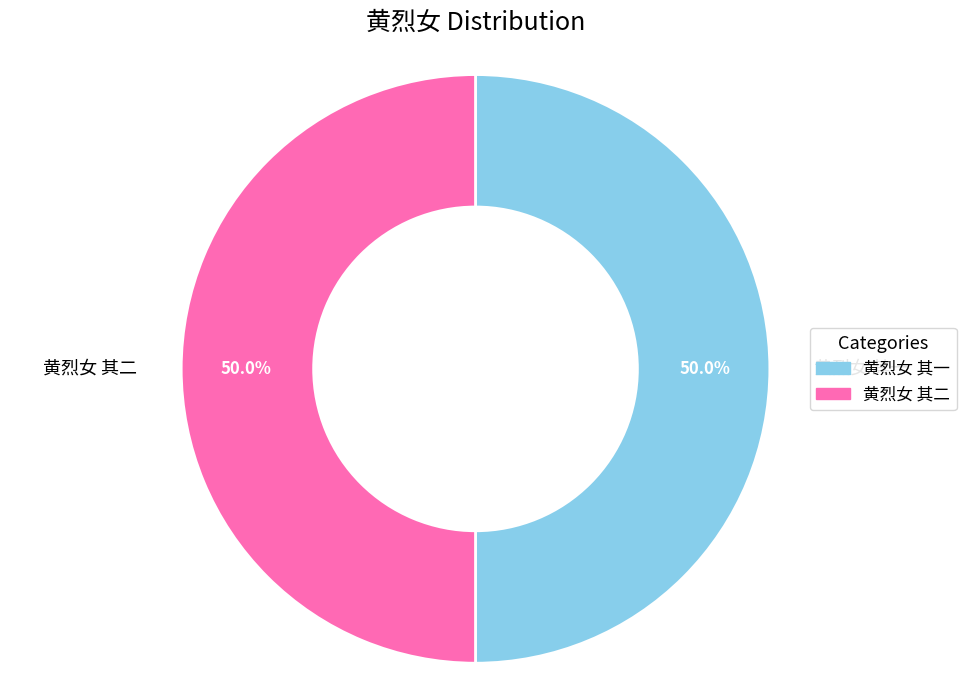

Approximately how many times larger is the value at 黄烈女 其二 compared to 黄烈女 其一?

1.0